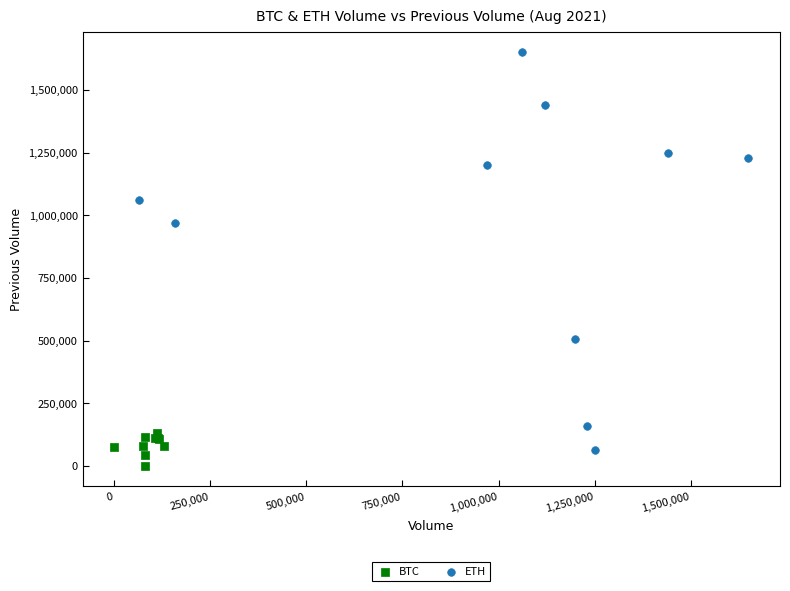

Which series has the largest Y range (max minus min)?

ETH